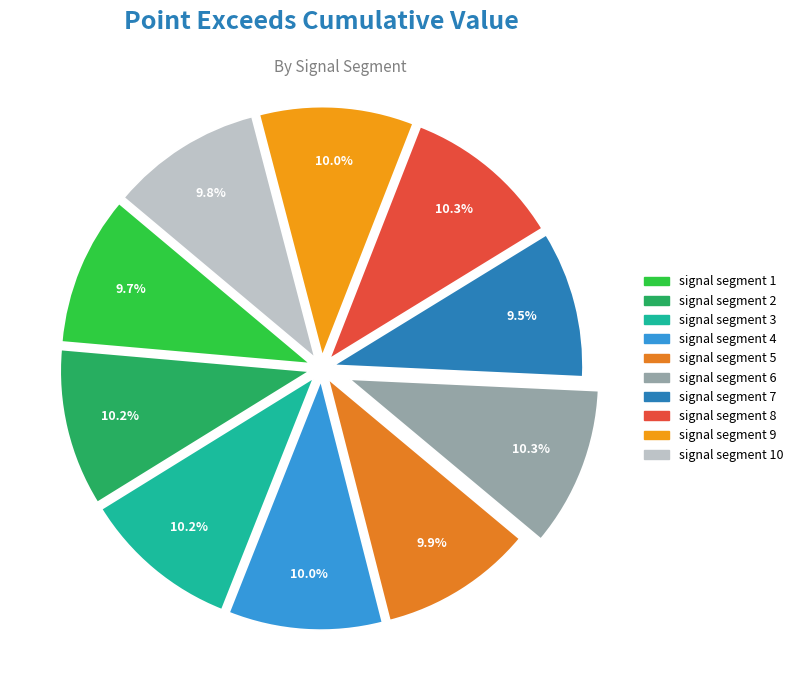

True or false: signal segment 5 accounts for 10% of the total.

True